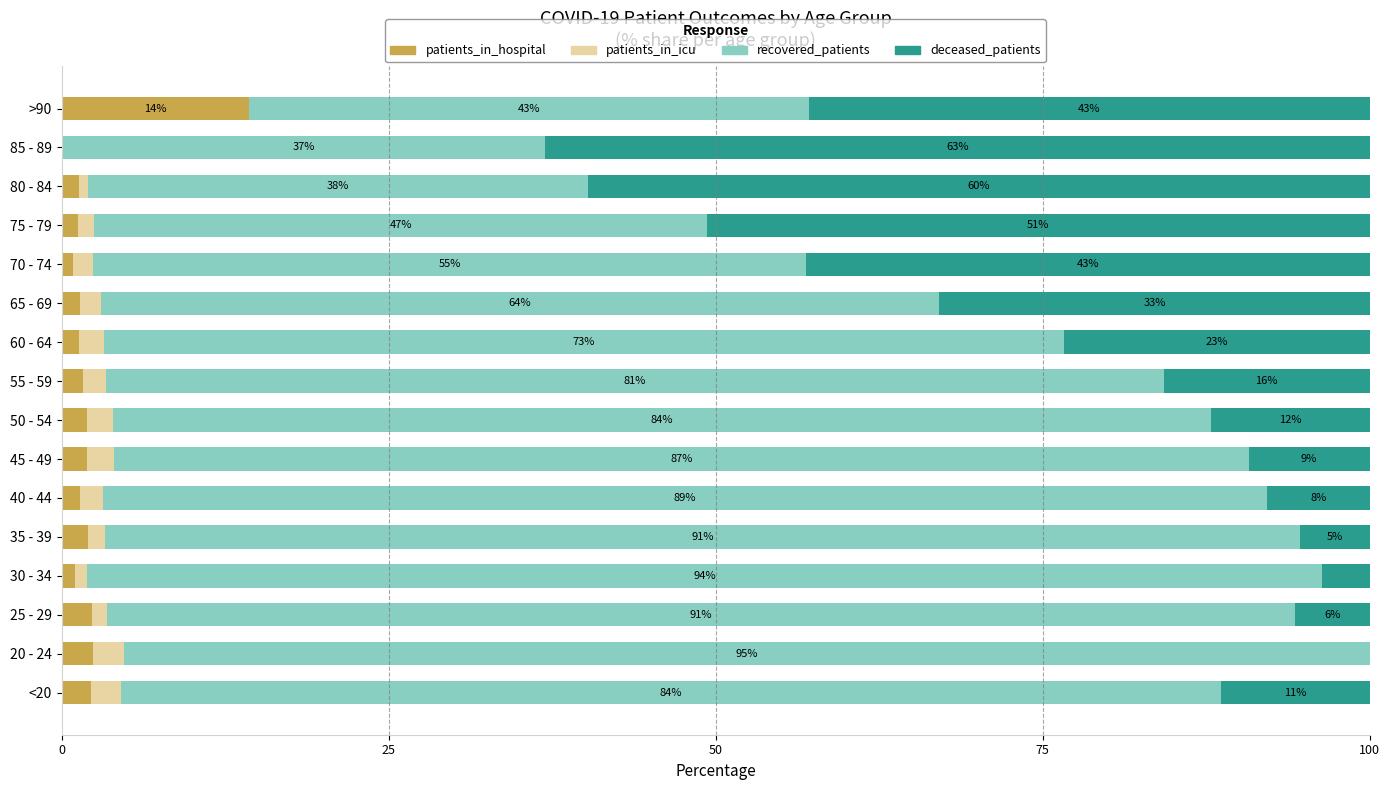

What is the total value across all series at 85 - 89?

100.0